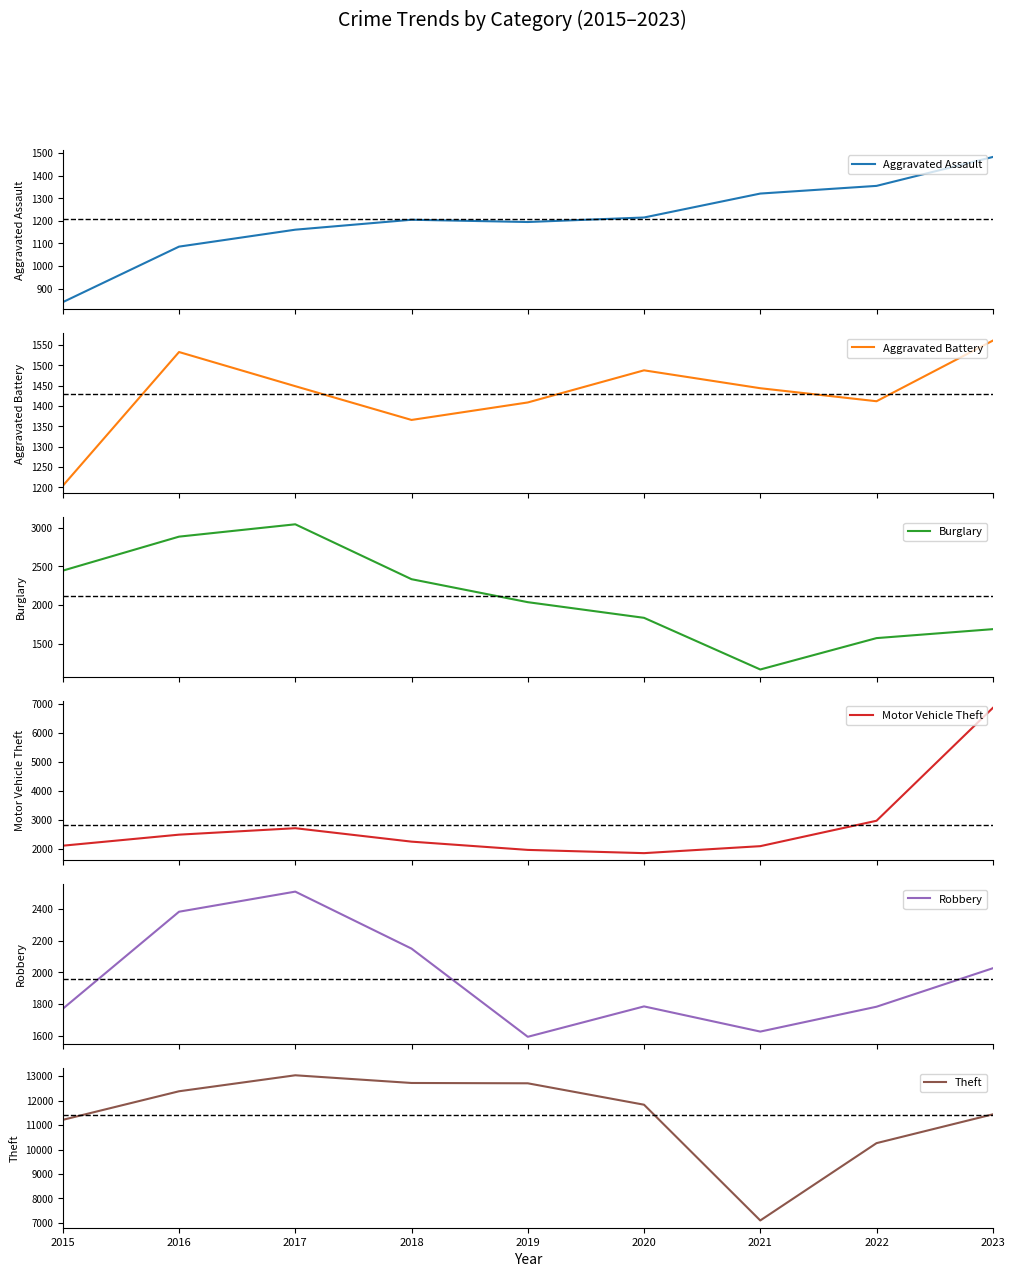

Between 2018 and 2015, which is larger?

2018